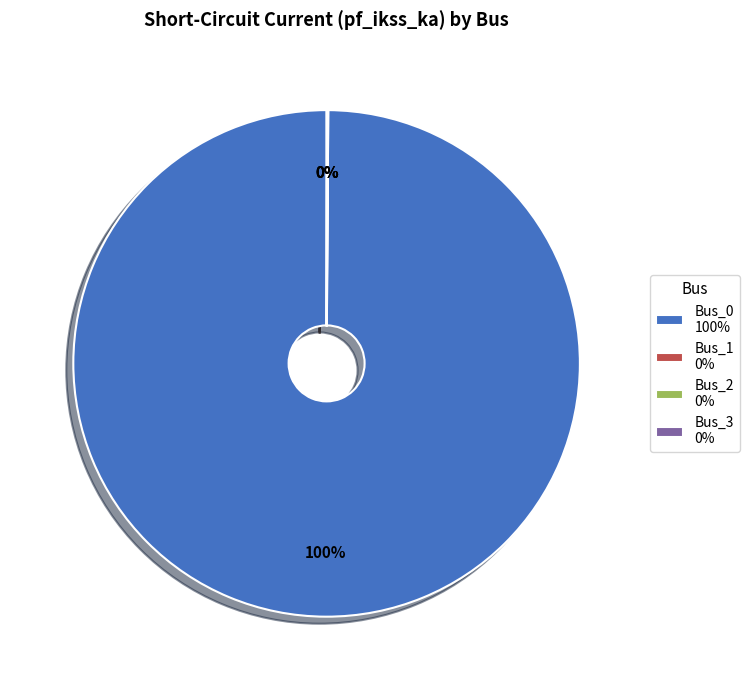

The Bus_0 100% slice represents 89% of the pie. True or false?

False